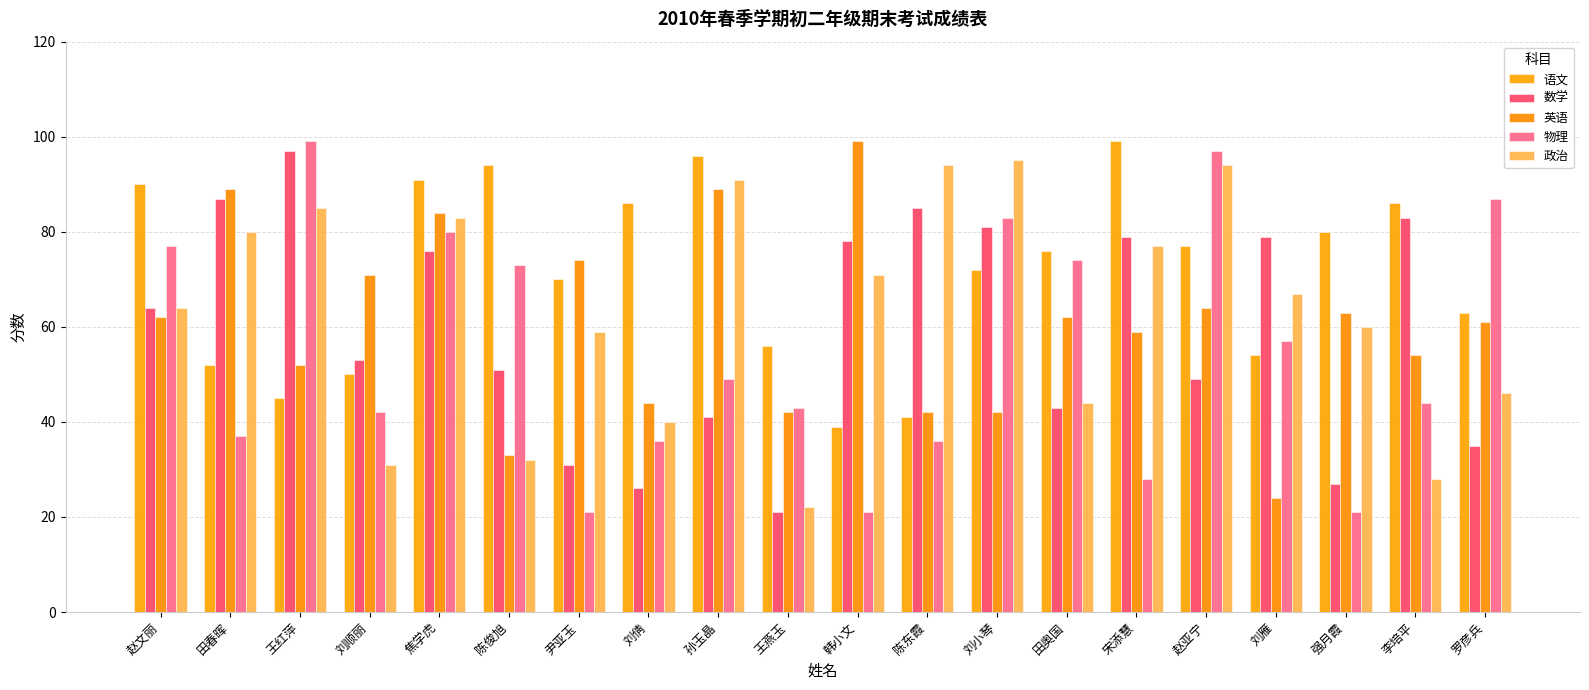

Which series has the largest total across all categories?

语文